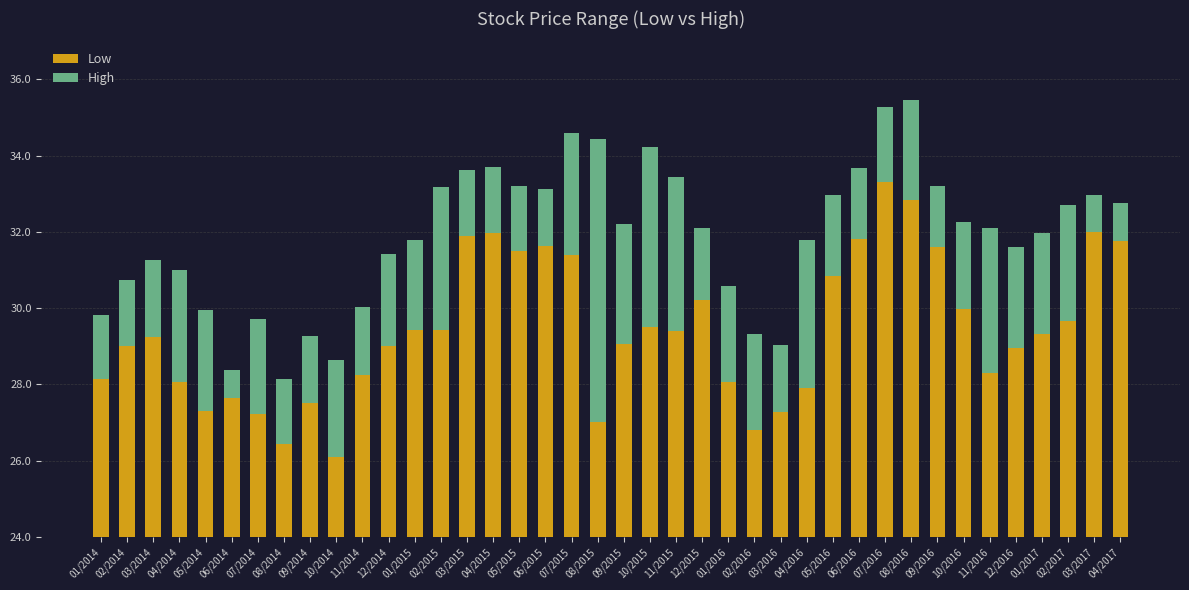

What is the average value of the Low series?

29.4